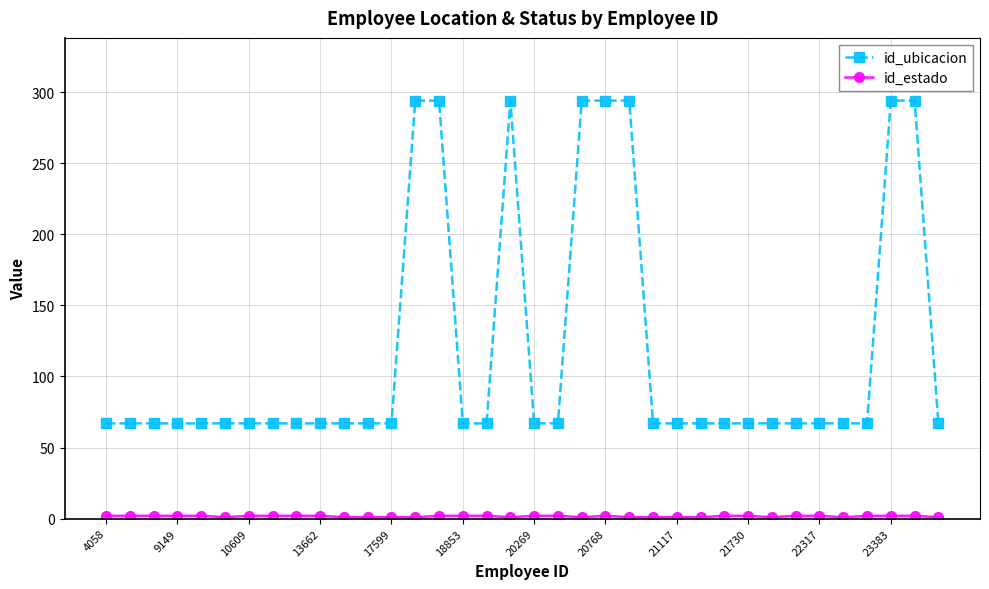

What is the average value of the id_ubicacion series?

117